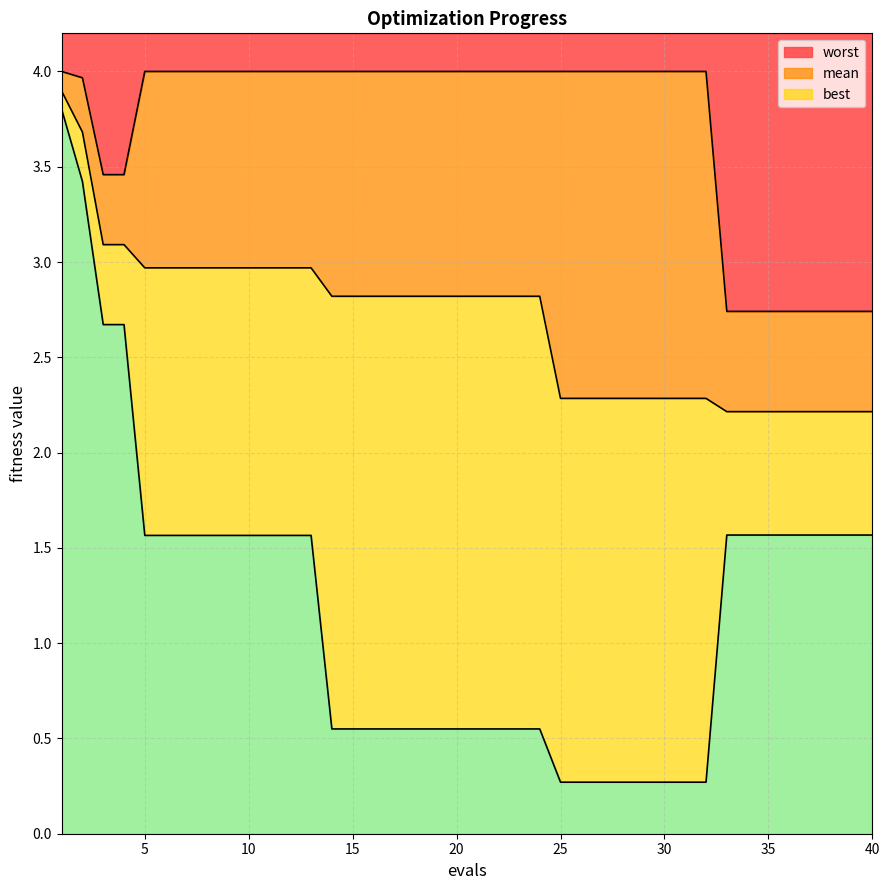

True or false: mean has a value of 4.9 at 23.

False